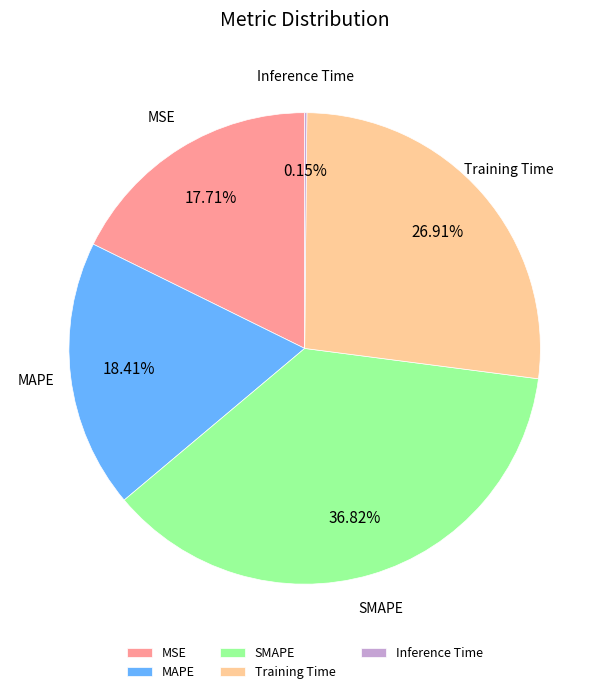

Does MSE account for over 50% of the chart?

No